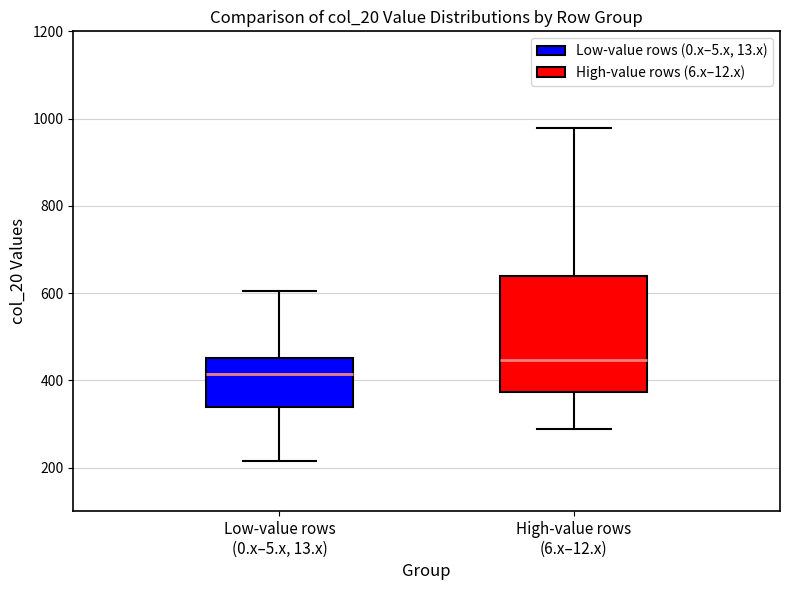

Where does the lower whisker of the box for High-value rows (6.x–12.x) end on the y-axis? The values are not printed on the chart, so give them approximately, as read against the axis.

280